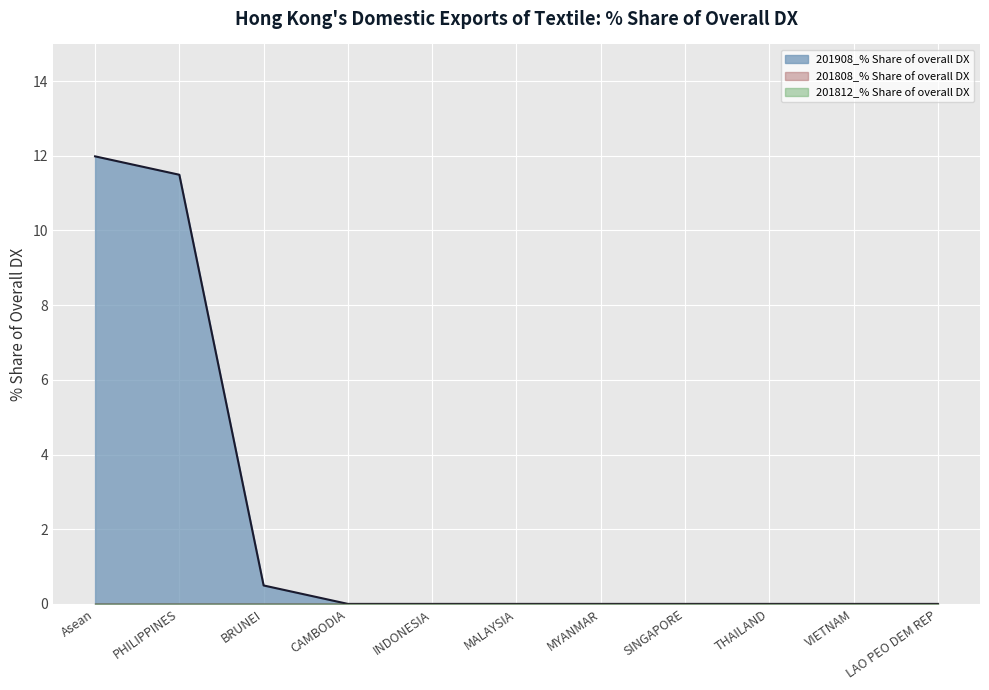

Which category has the highest value in the 201808_% Share of overall DX series?

Asean